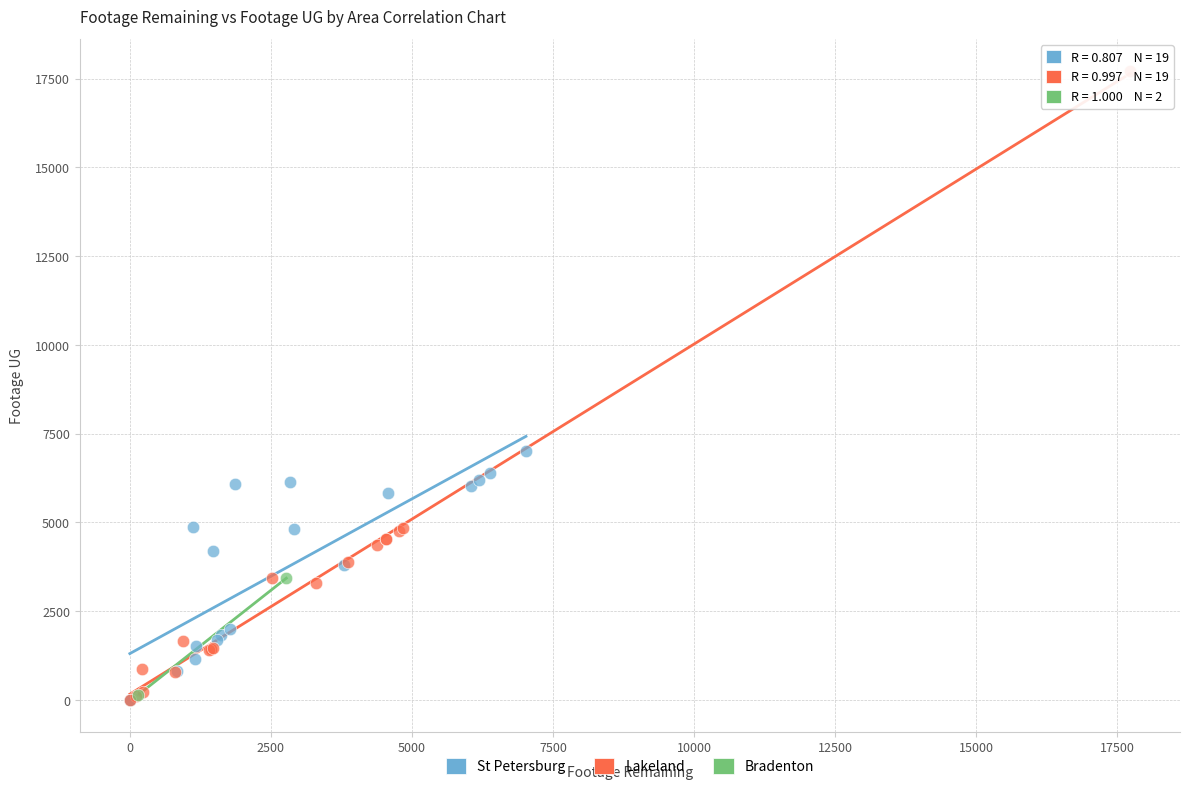

What are all the series names shown in the legend?

St Petersburg, Lakeland, Bradenton